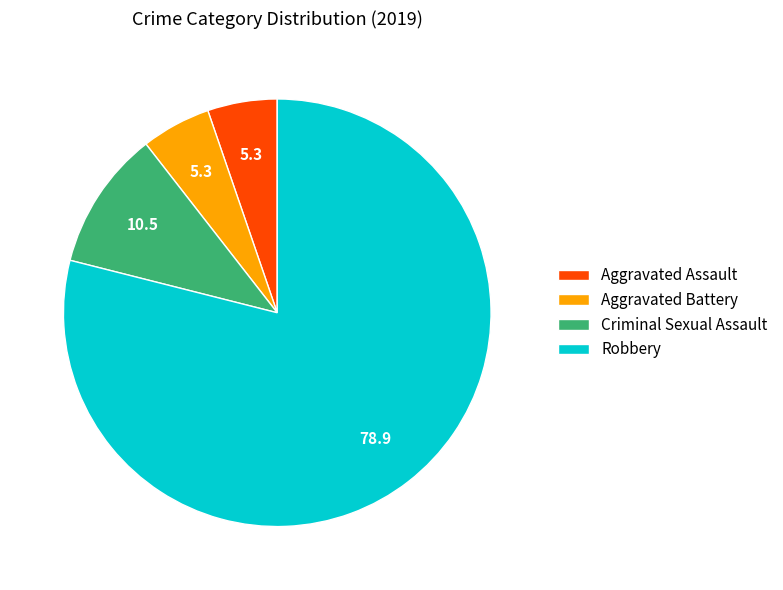

True or false: Criminal Sexual Assault accounts for 11% of the total.

True